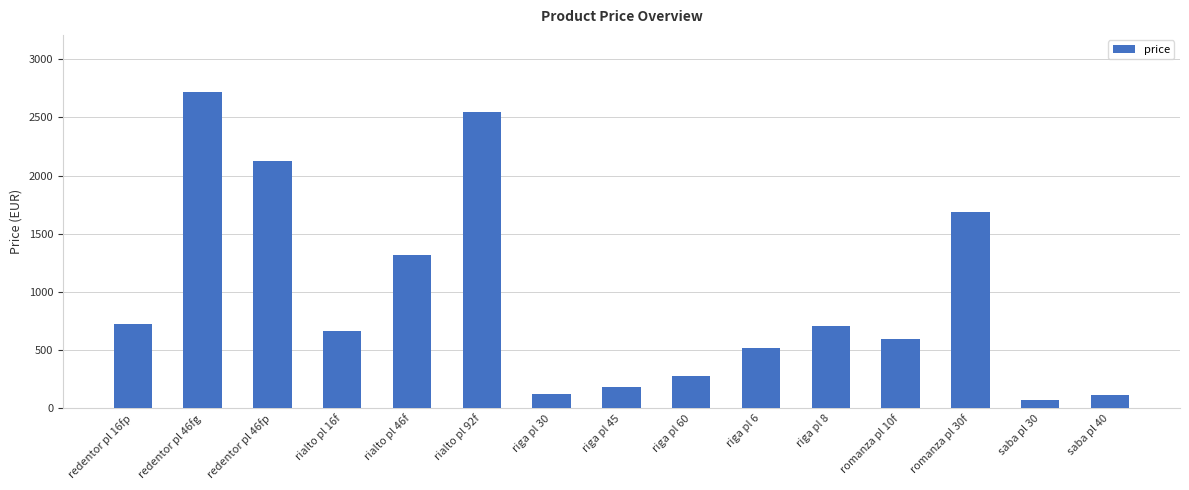

What is the sum of all values?

14358.2